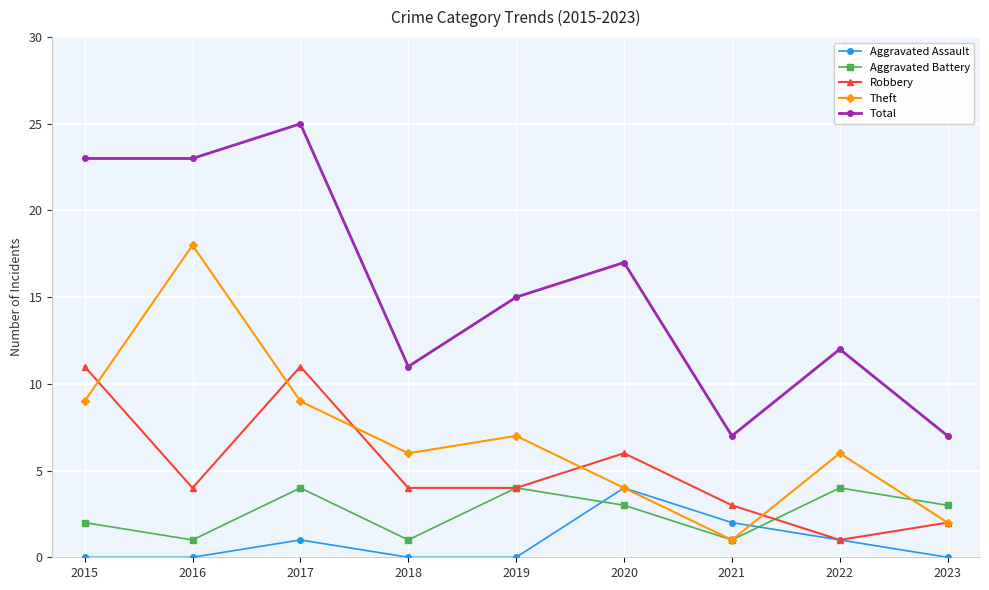

Is it true that Total equals 12 at 2022?

True